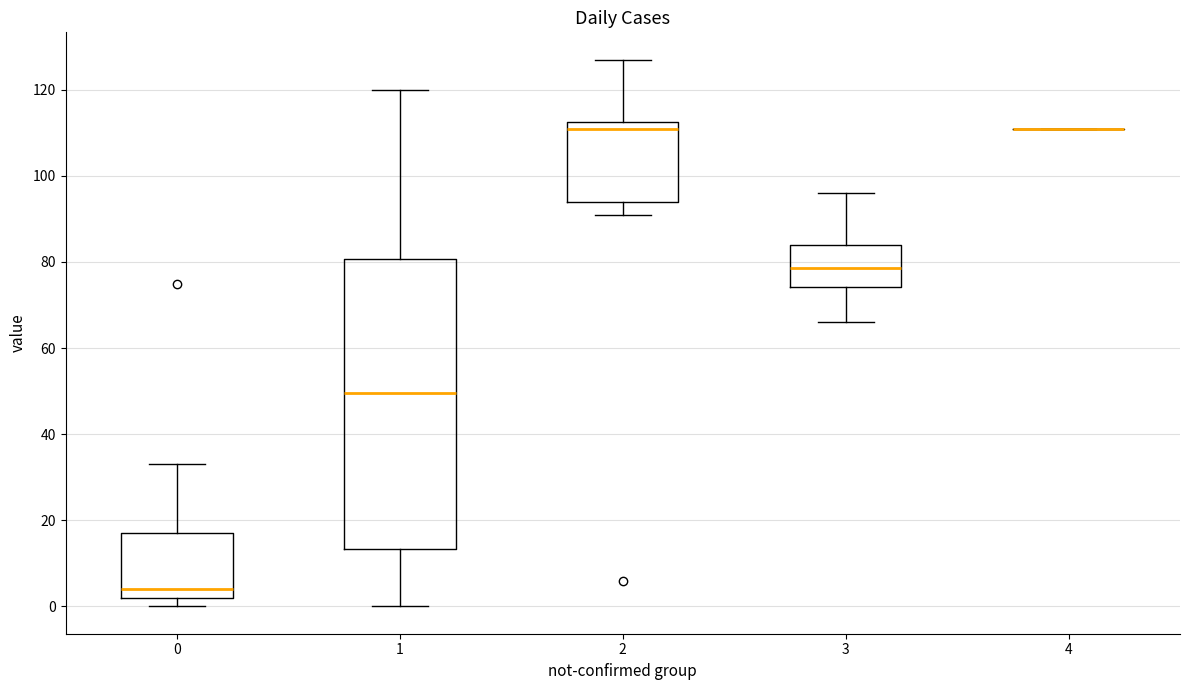

Comparing the boxes themselves (not the whiskers), which one is the tallest?

1